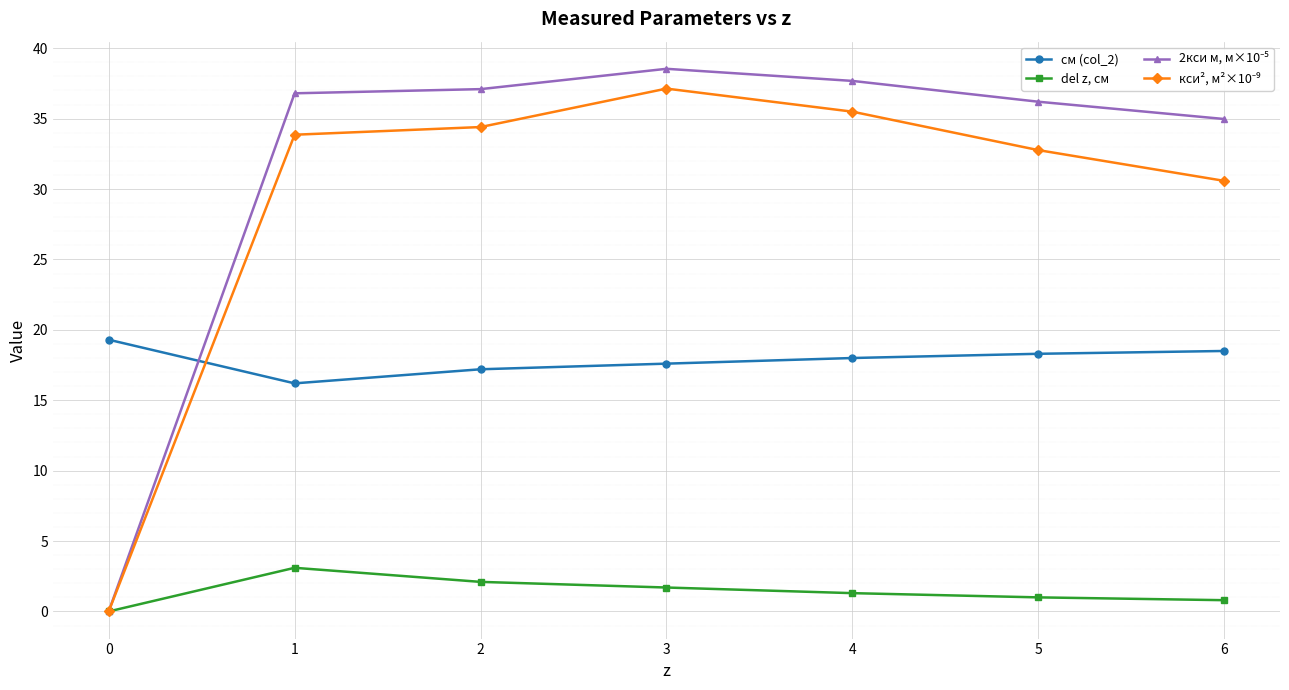

What is the total value across all series at 4?

92.5